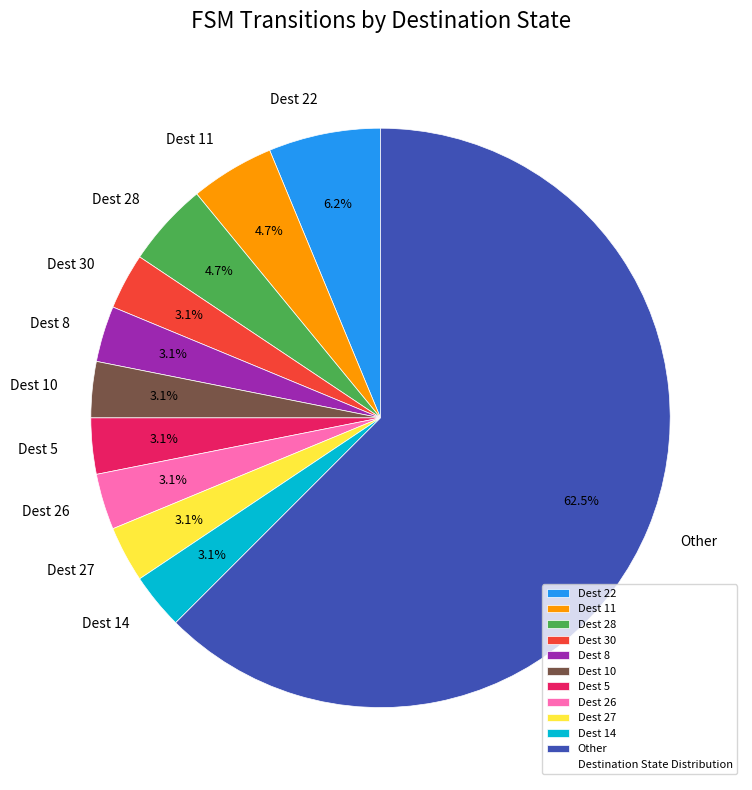

What is the ratio of the value at Dest 11 to the value at Dest 10?

1.5